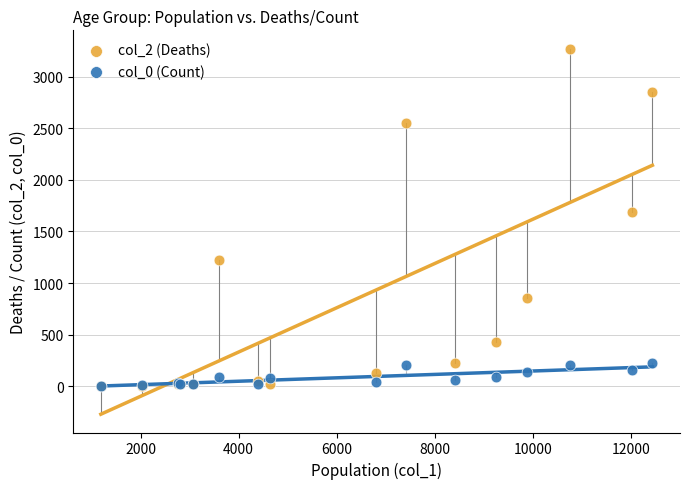

Across all series, what Y value is closest to 1638?

1690